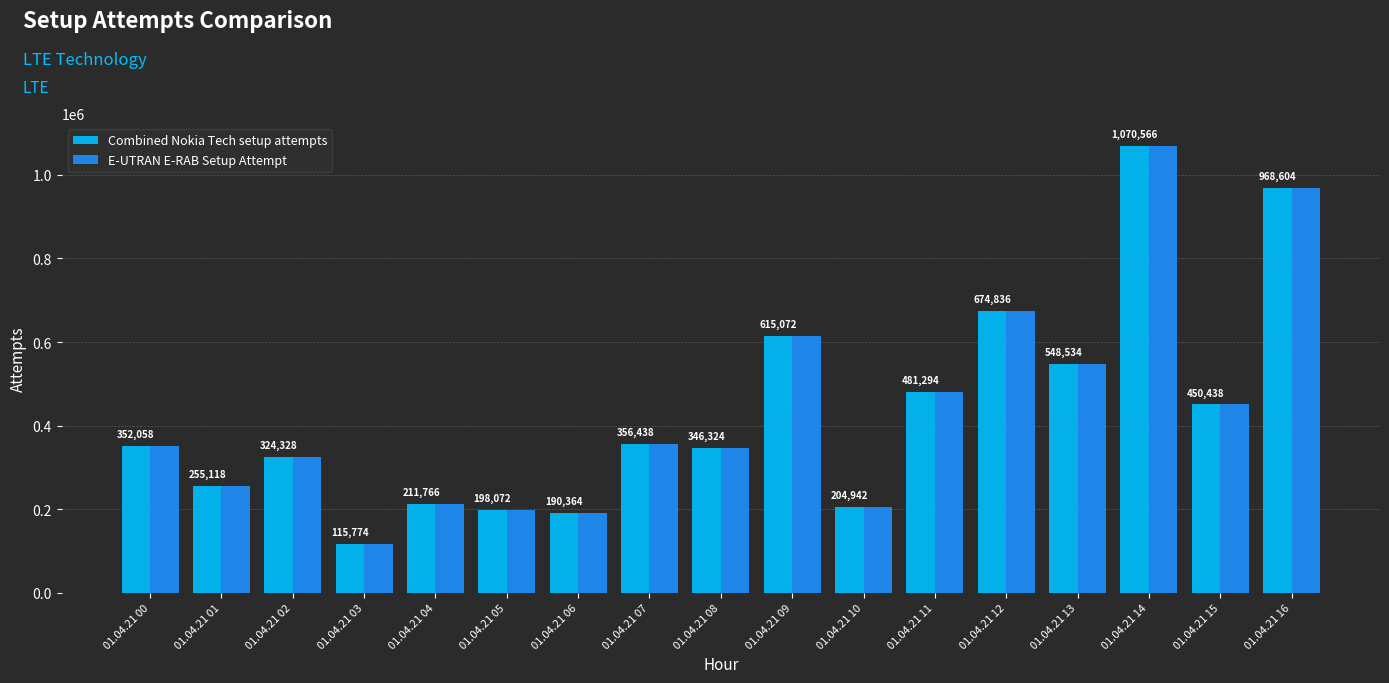

Is the value of E-UTRAN E-RAB Setup Attempt at 01.04.21 15 greater than the value of Combined Nokia Tech setup attempts at 01.04.21 04?

Yes